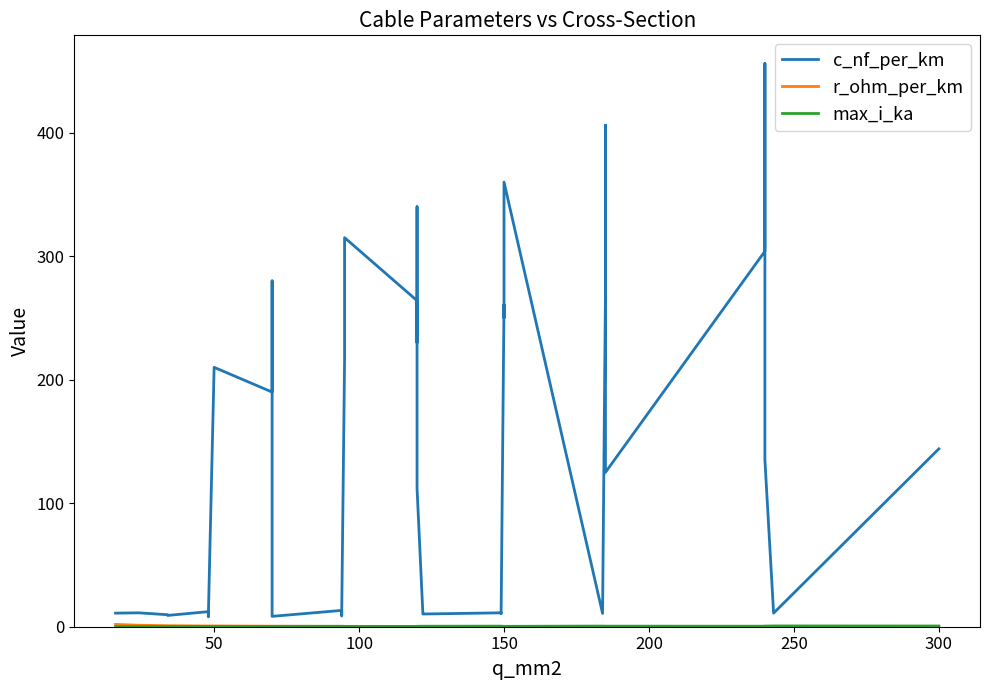

True or false: r_ohm_per_km has more than 1 points higher than both neighbors.

True